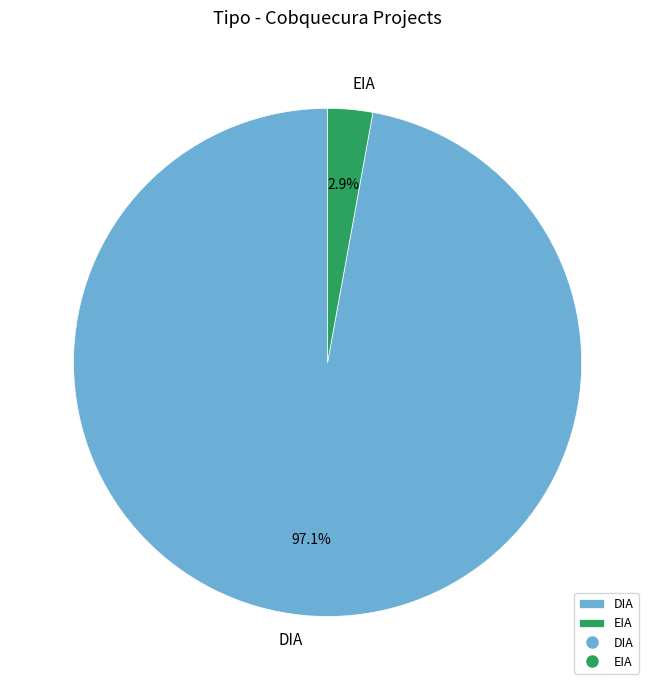

Which slice is the smallest?

EIA